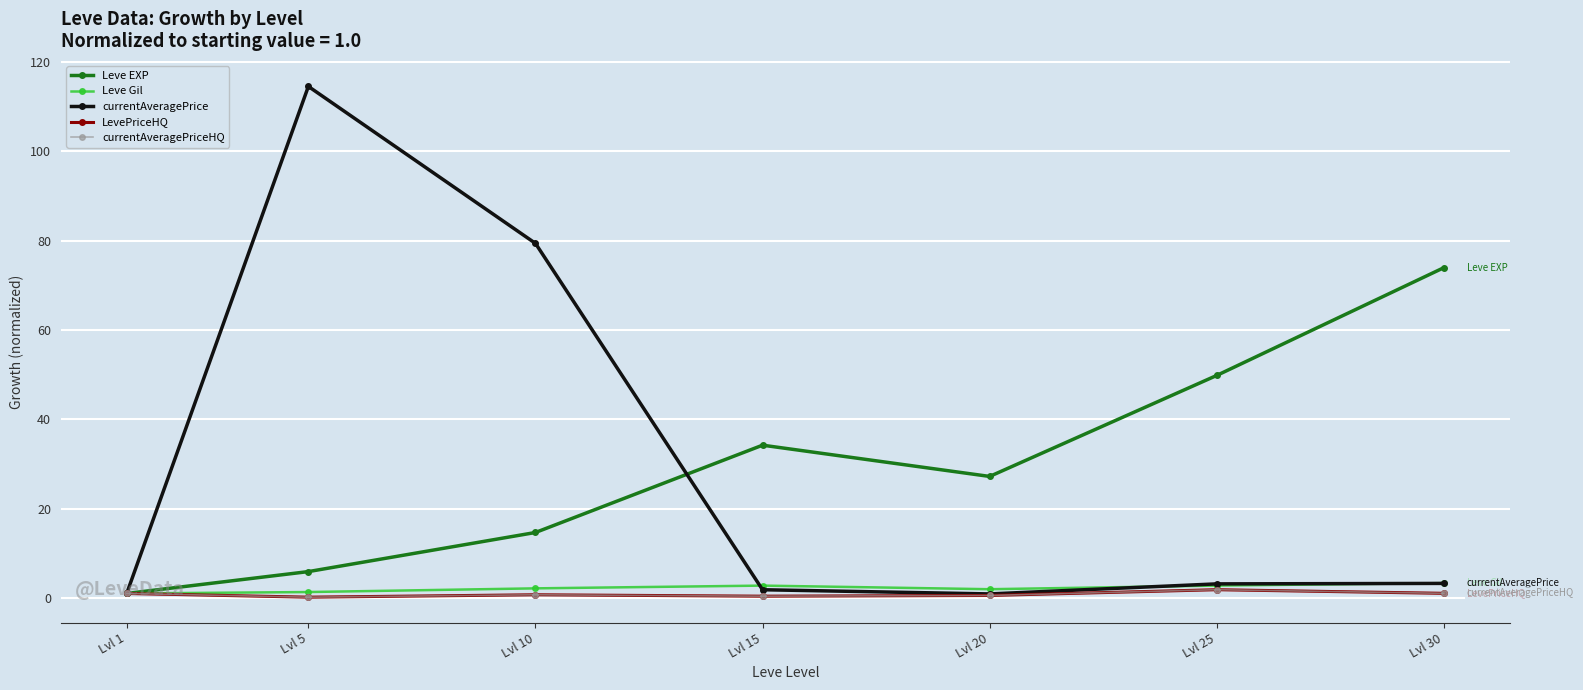

Rank the series at Lvl 20 from lowest to highest value.

LevePriceHQ, currentAveragePriceHQ, currentAveragePrice, Leve Gil, Leve EXP